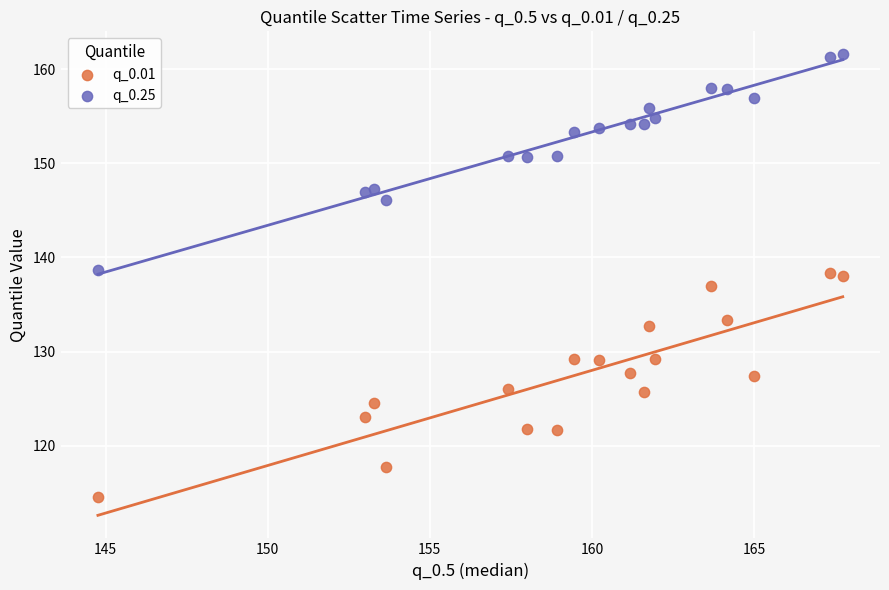

Which series reaches the minimum Y coordinate?

q_0.01